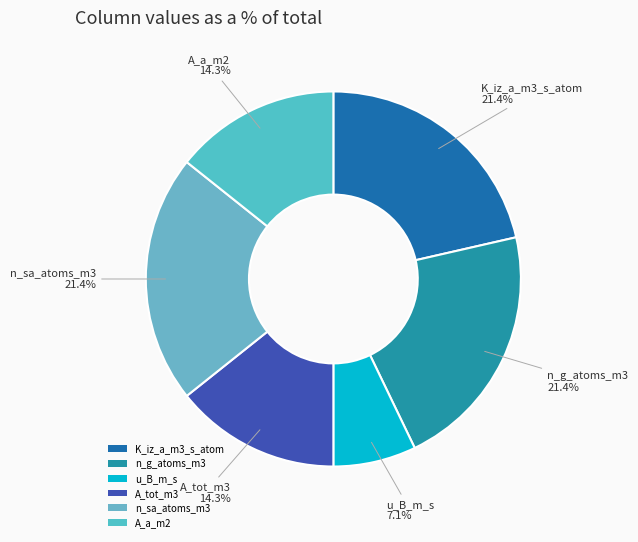

To the nearest percent, what portion does K_iz_a_m3_s_atom represent?

21%